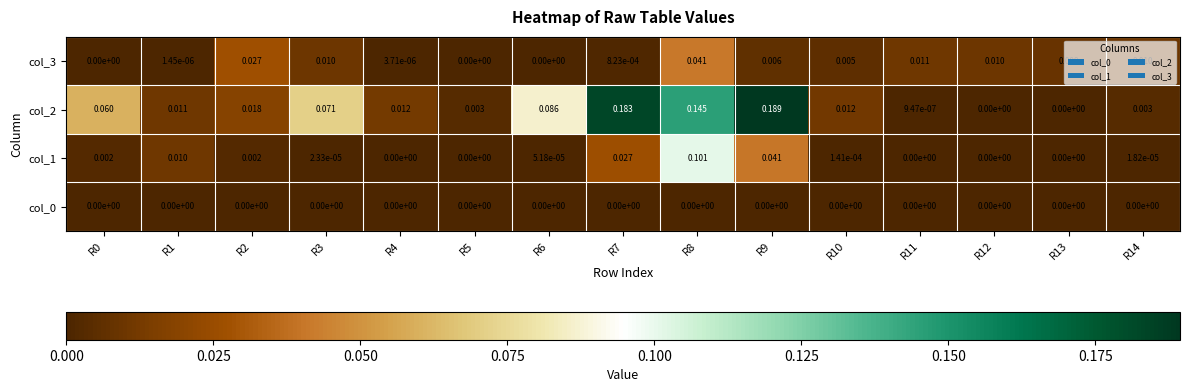

Is the value of col_3 at R8 greater than the value of col_2 at R4?

Yes